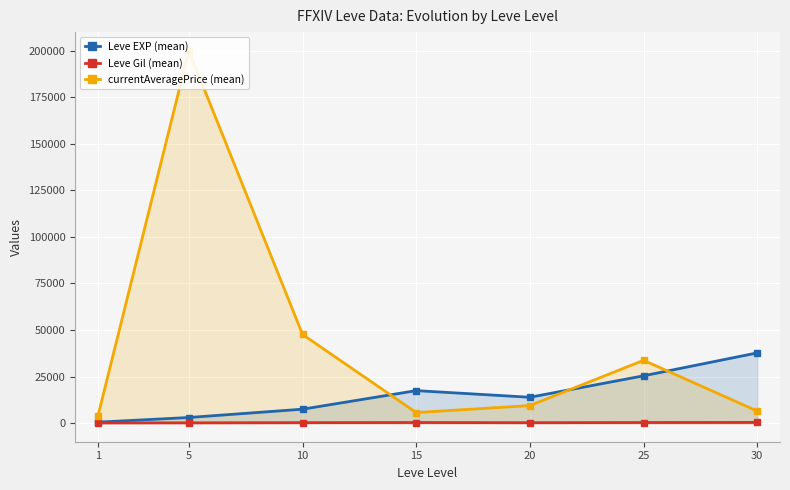

At which label does Leve Gil (mean) reach its minimum?

1